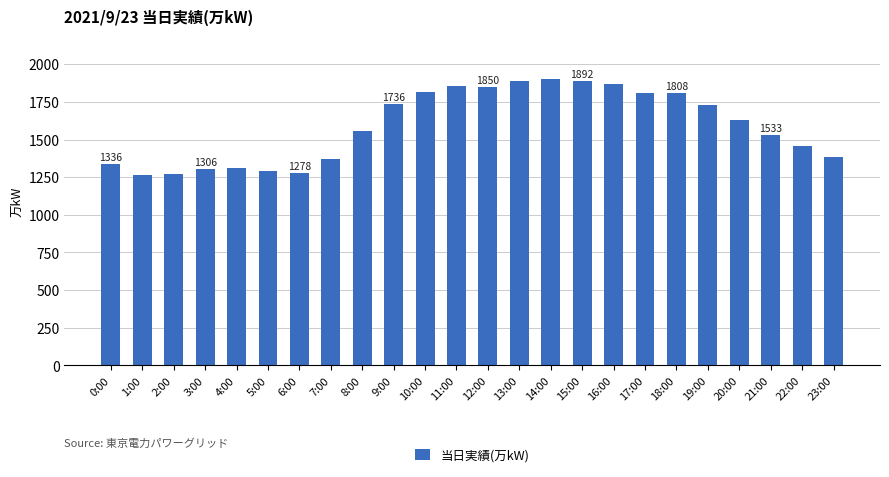

Which has a higher value, 10:00 or 21:00?

10:00